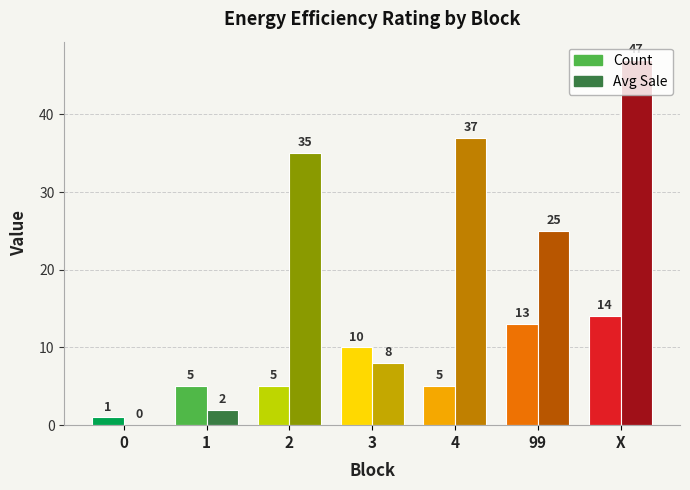

Reading right to left, list all the values displayed in this chart.

Count: X=14	99=13	4=5	3=10	2=5	1=5	0=1
Avg Sale: X=47	99=25	4=37	3=8	2=35	1=2	0=0